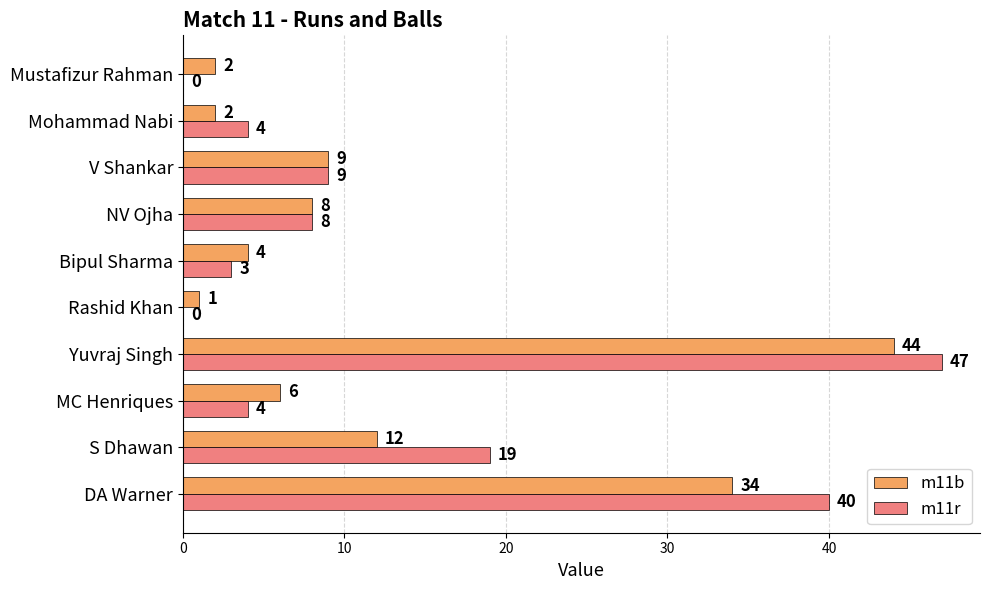

What is the sum of all m11r values?

134